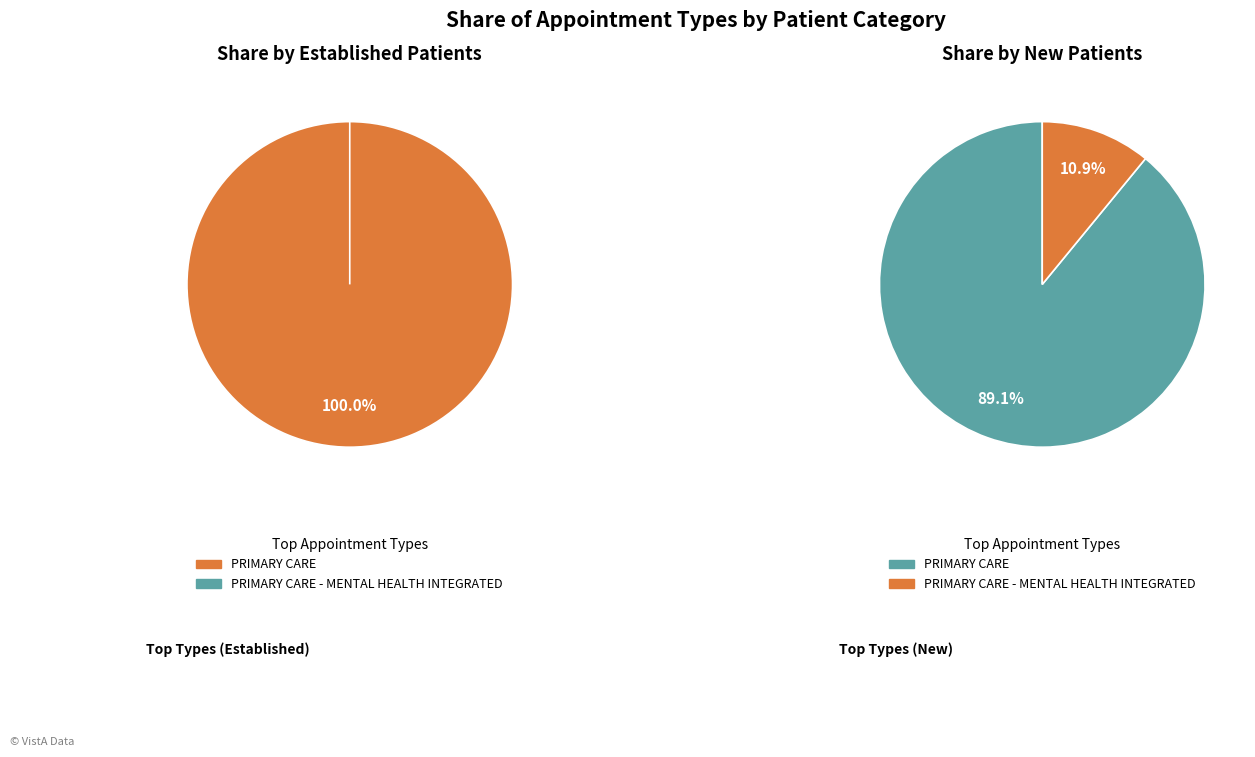

True or false: PRIMARY CARE - MENTAL HEALTH INTEGRATED accounts for 5% of the total.

False